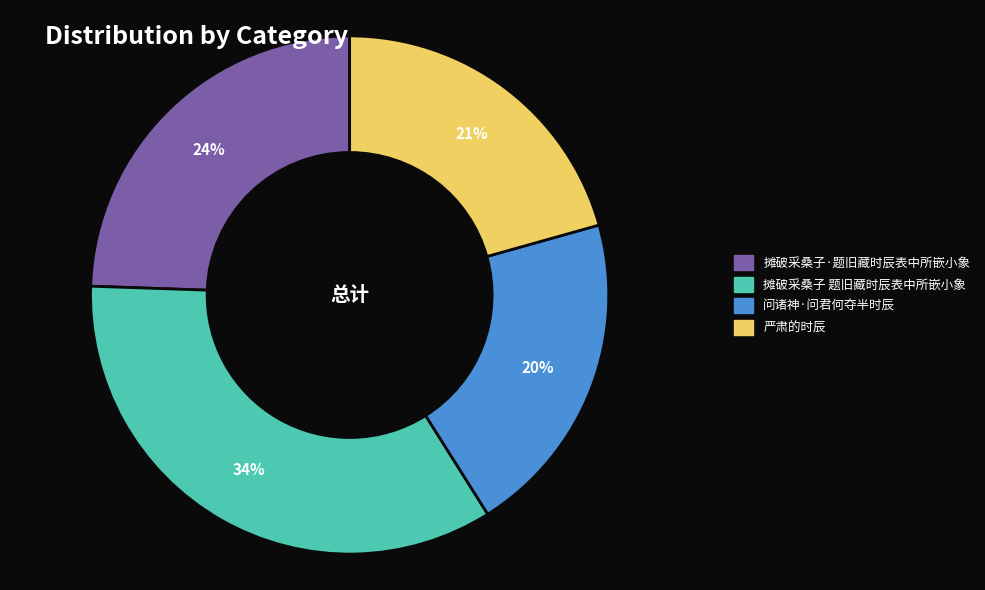

To the nearest percent, what portion does 严肃的时辰 represent?

21%